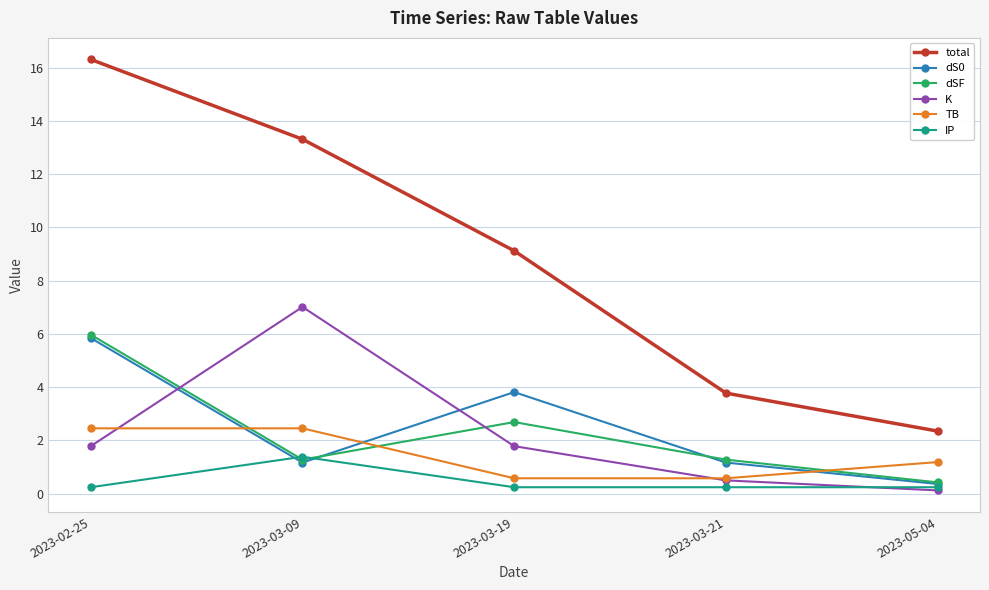

Count the number of data series in this chart.

6